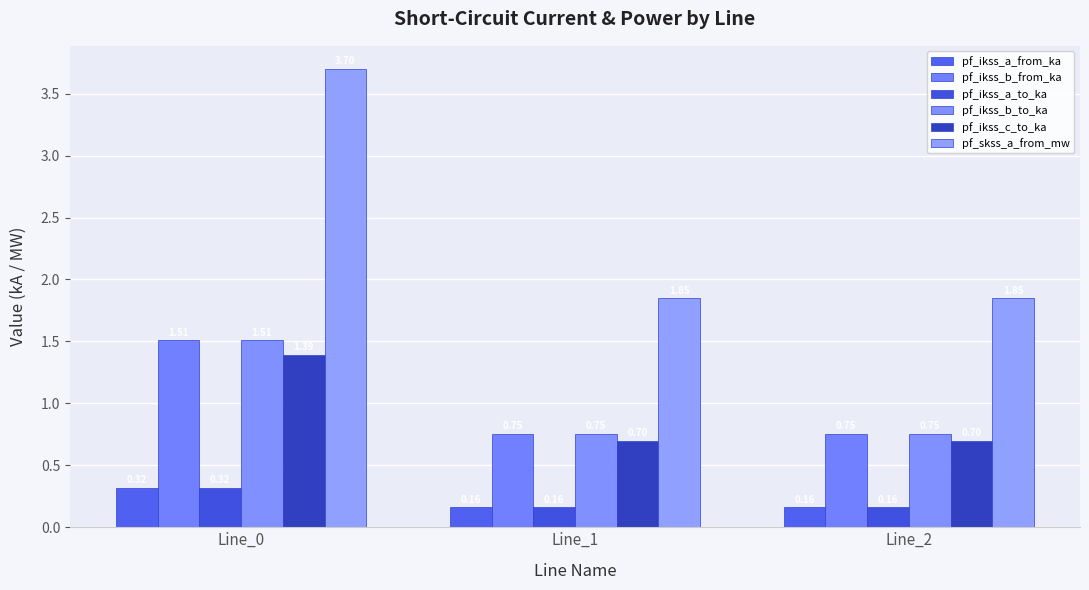

Reading right to left, transcribe all the data shown in this chart.

pf_ikss_a_from_ka: 0.2	0.2	0.3
pf_ikss_b_from_ka: 0.8	0.8	1.5
pf_ikss_a_to_ka: 0.2	0.2	0.3
pf_ikss_b_to_ka: 0.8	0.8	1.5
pf_ikss_c_to_ka: 0.7	0.7	1.4
pf_skss_a_from_mw: 1.9	1.9	3.7